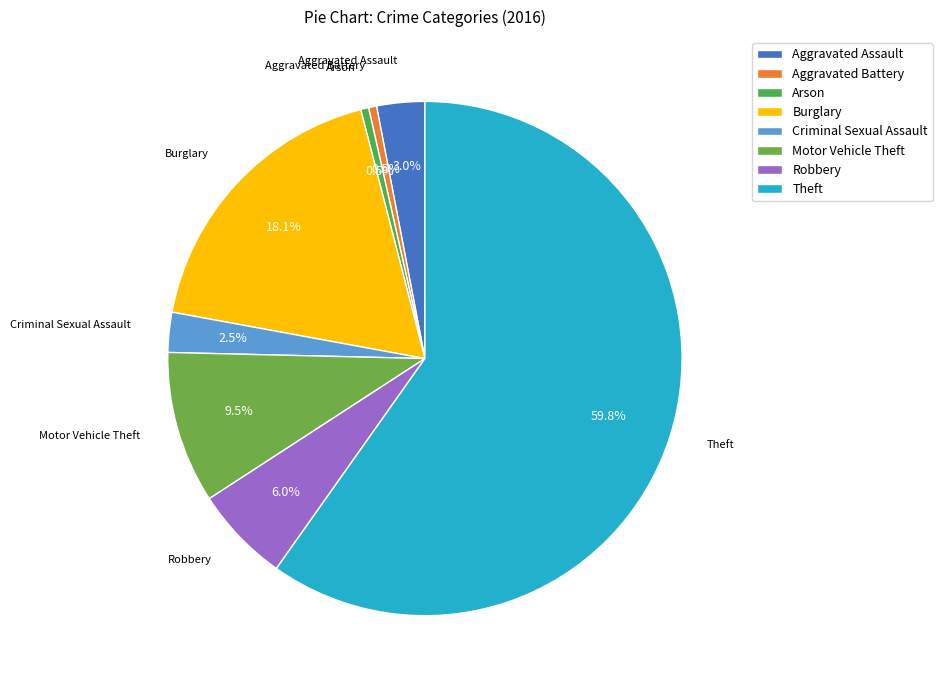

What is the largest slice in the pie chart?

Theft